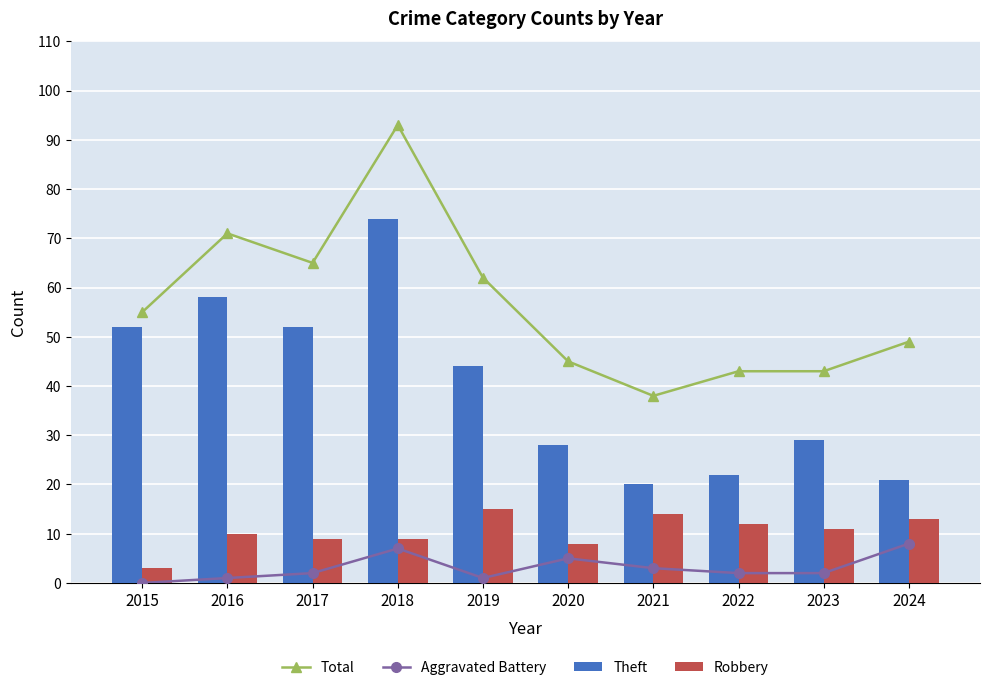

Where is Theft nearest to the value 47?

2019